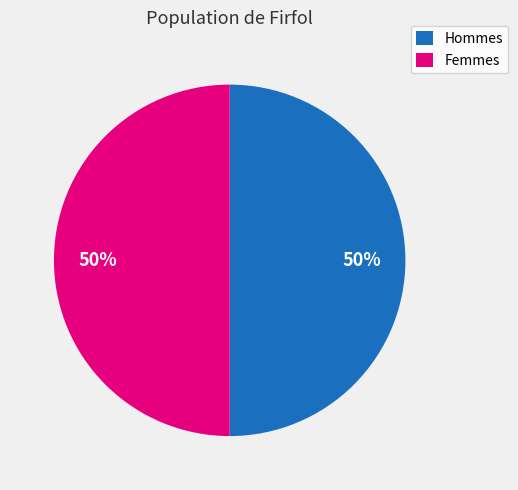

To the nearest percent, what is the combined percentage of Hommes and Femmes?

100%